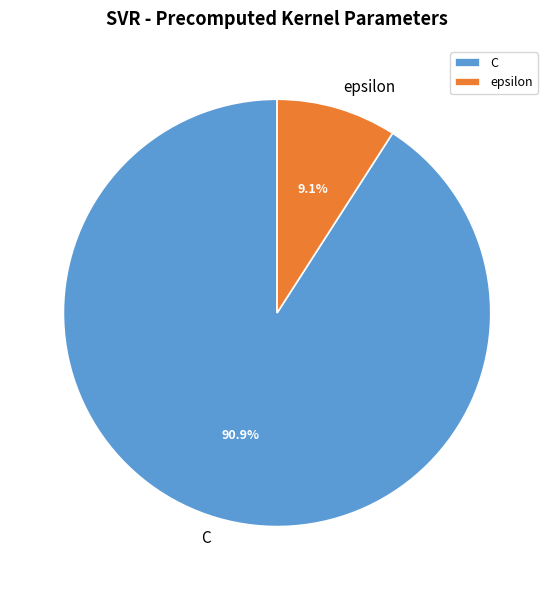

The epsilon slice represents 21% of the pie. True or false?

False